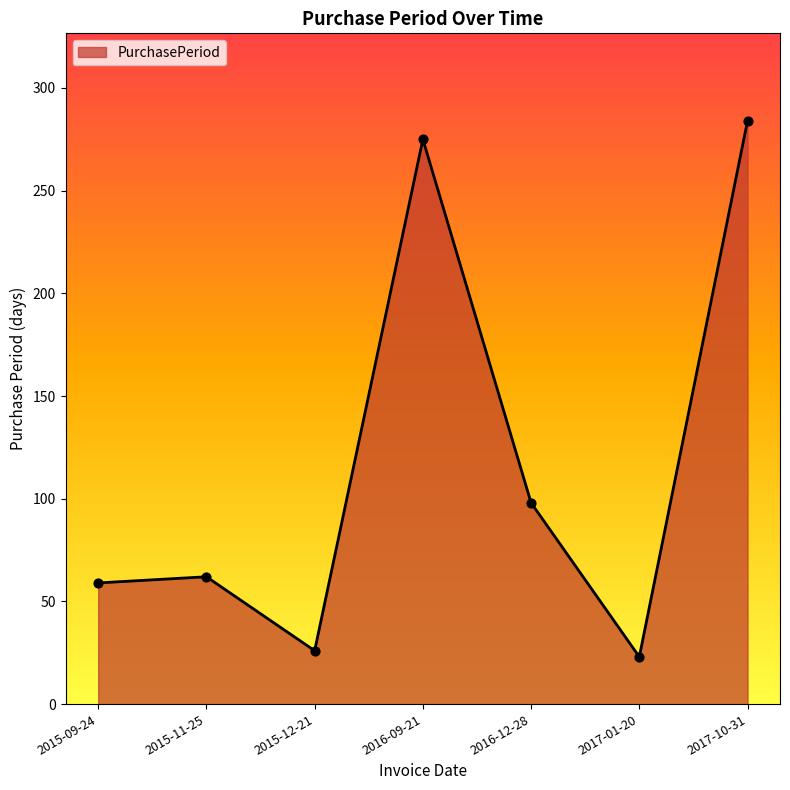

What is the ratio of the value at 2015-09-24 to the value at 2016-09-21?

0.2